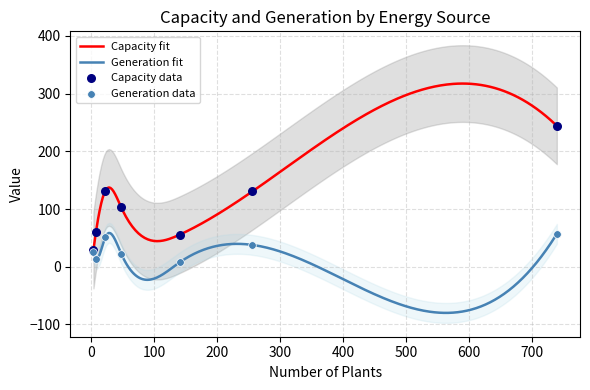

Which series reaches the minimum Y coordinate?

generation